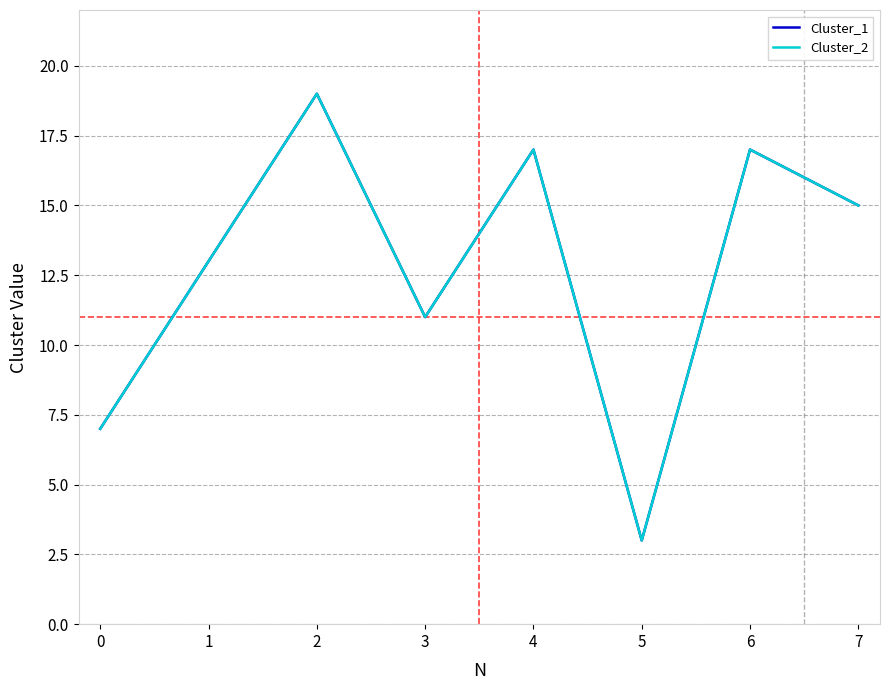

What is the sum of all Cluster_1 values?

102